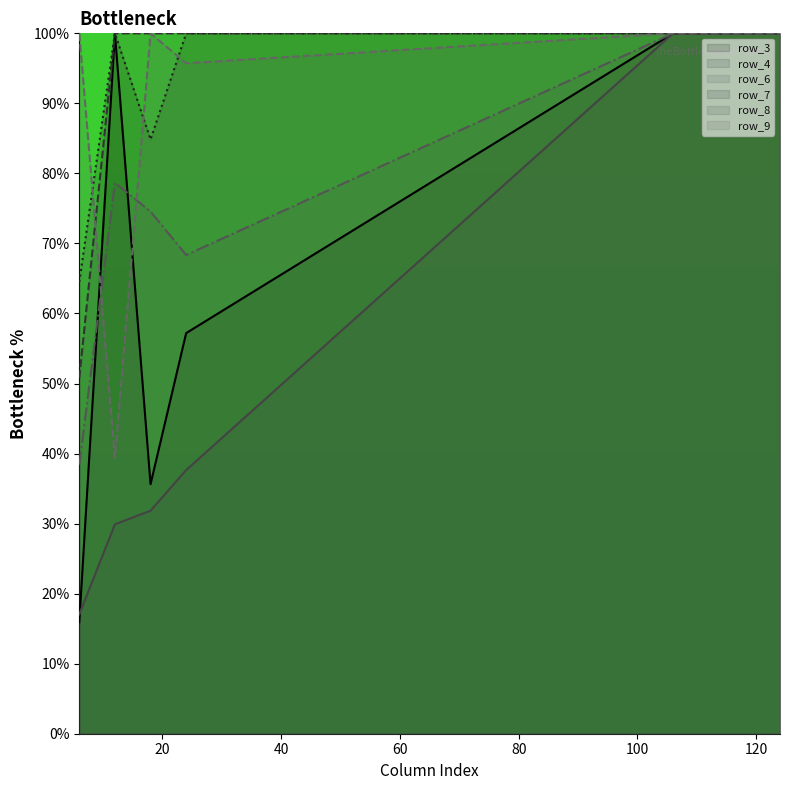

What are all the series names shown in the legend?

row_3 line, row_4 line, row_6 line, row_7 line, row_8 line, row_9 line